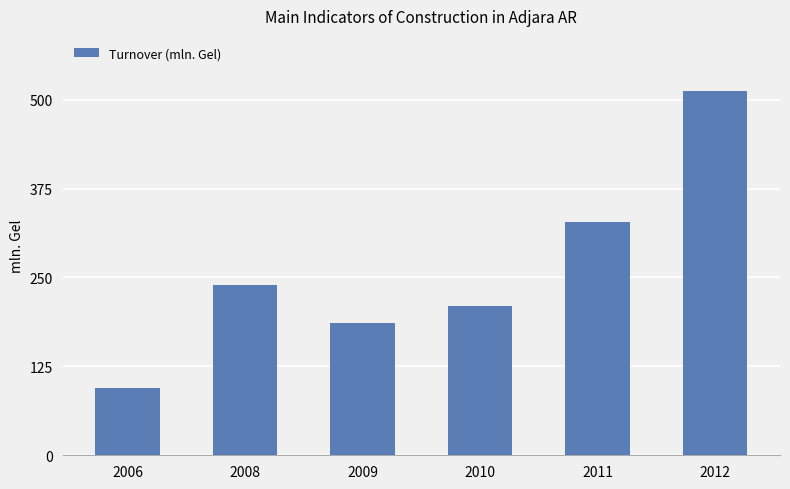

What is the minimum value shown in the chart?

94.2